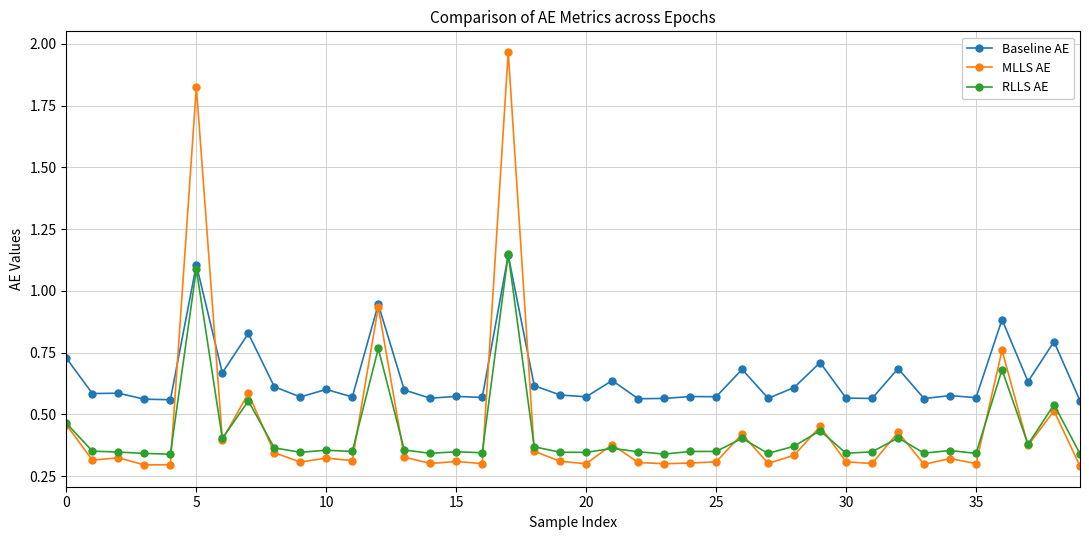

What is the sum of all MLLS AE values?

17.9